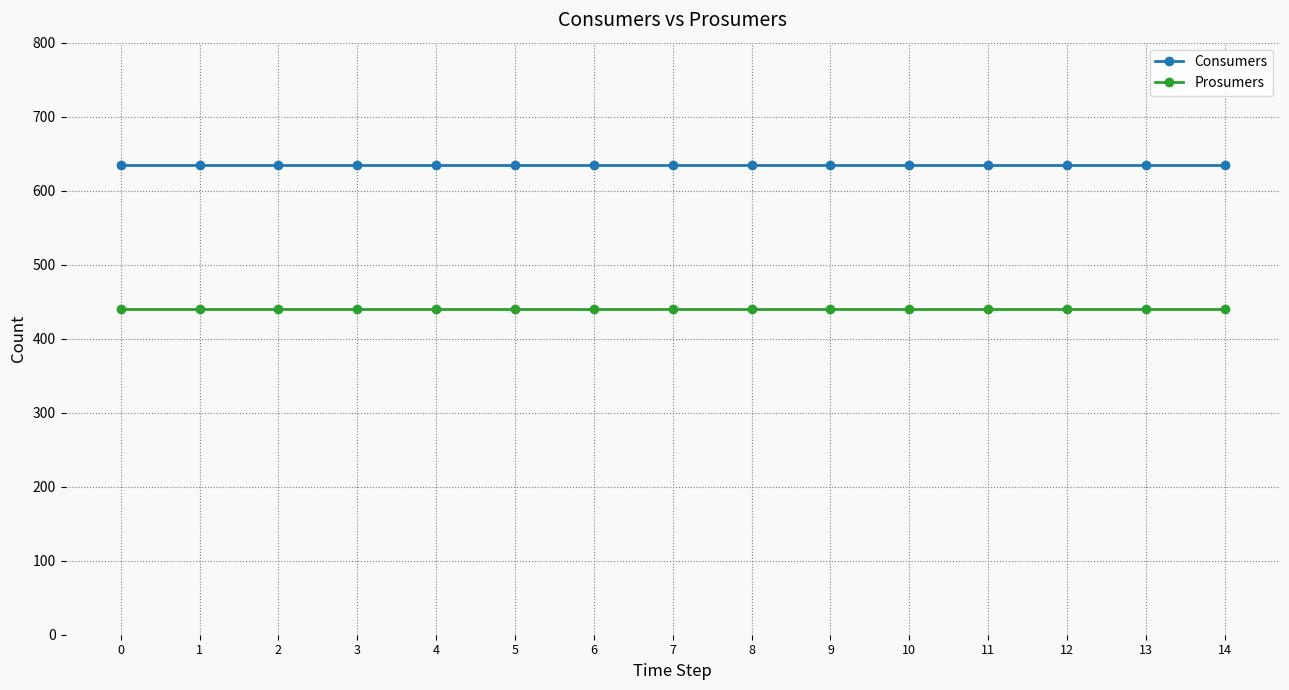

Is the value of Consumers at 9 greater than the value of Prosumers at 11?

Yes